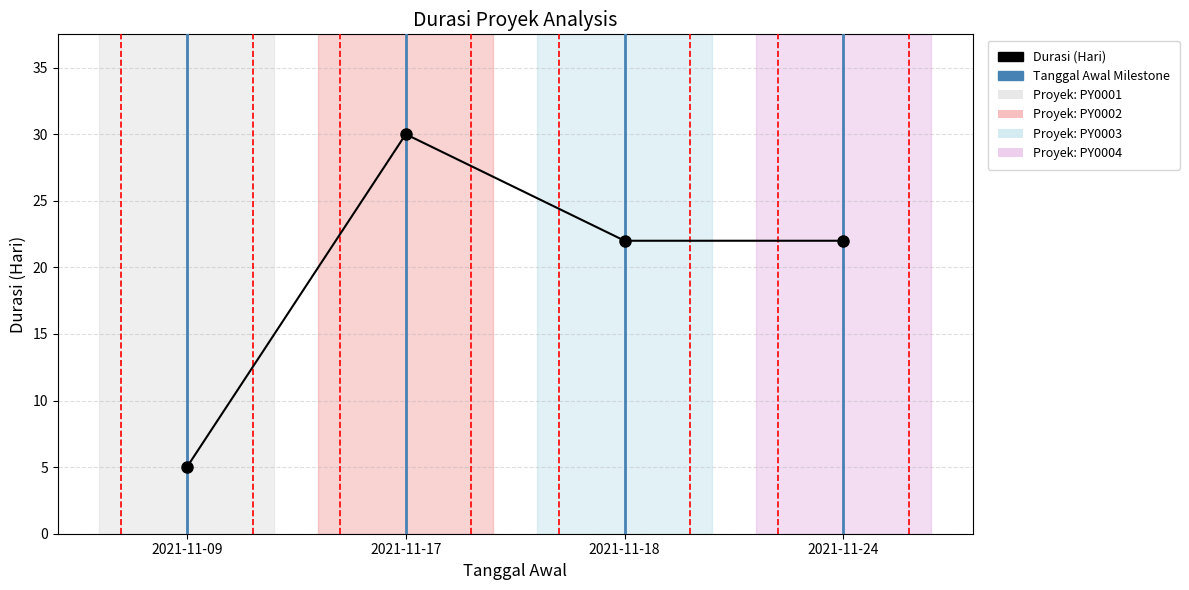

What is the difference between the values at 2021-11-18 and 2021-11-09?

17